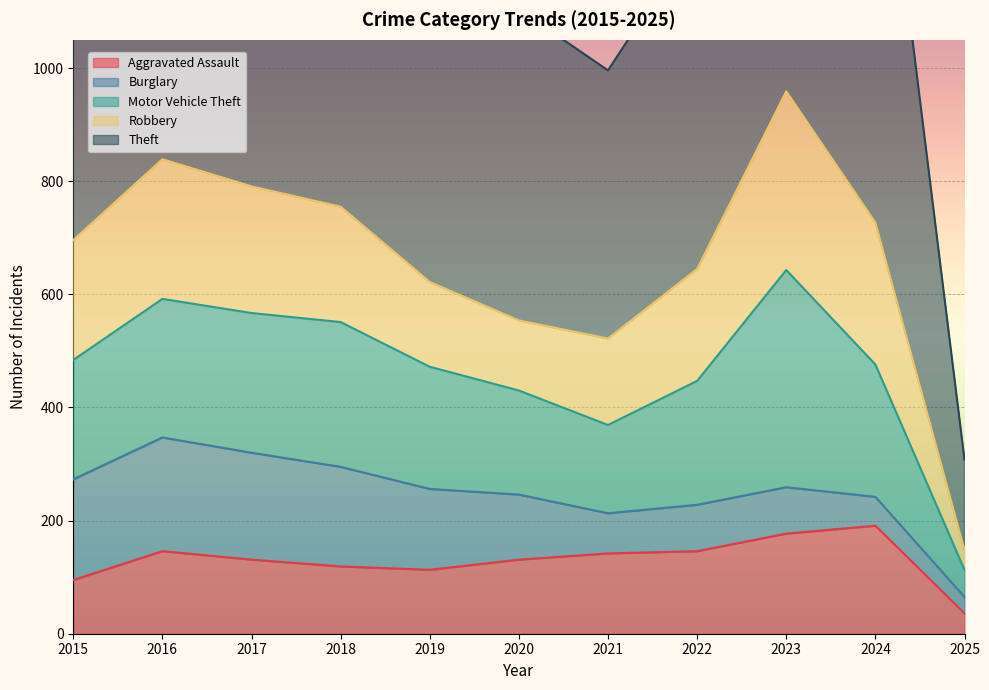

How many interior local valleys does the Robbery series have?

1